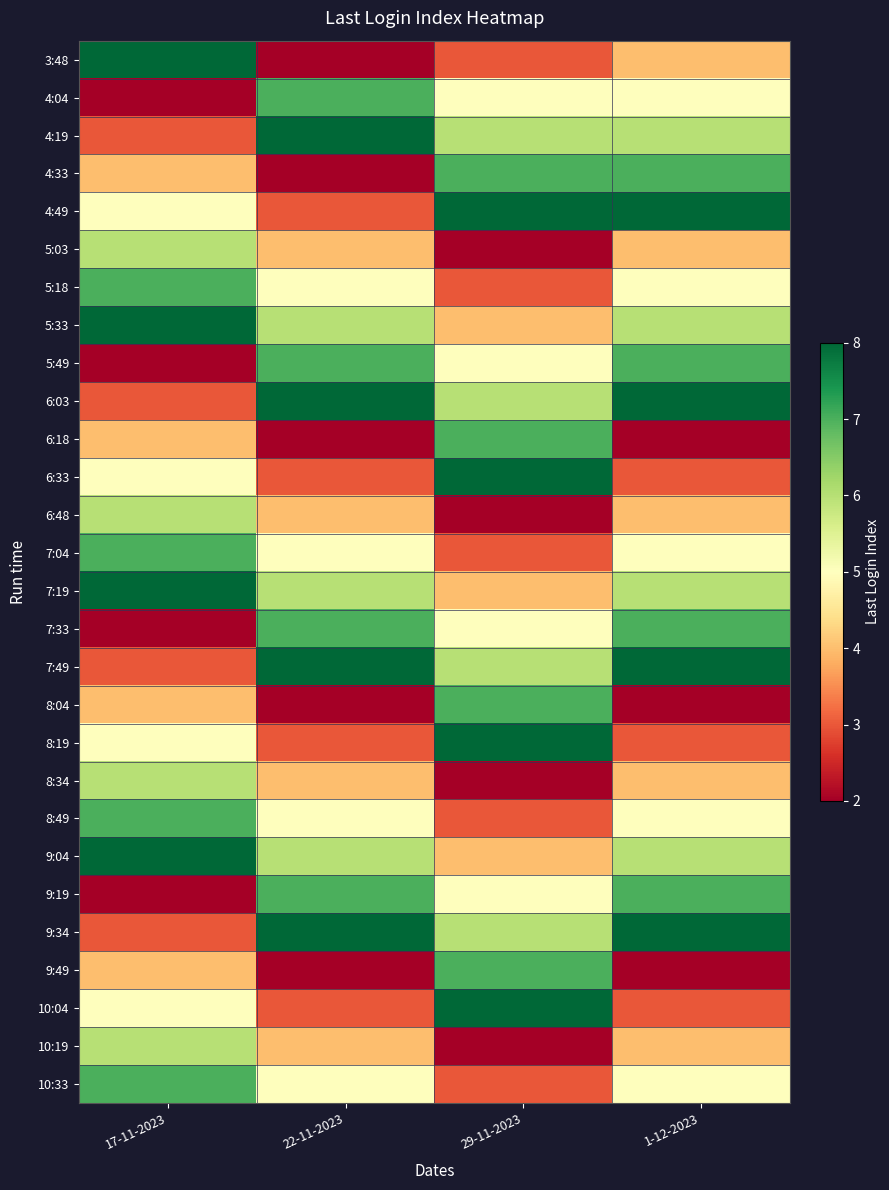

Rank the series by their maximum value, from highest to lowest.

3:48, 4:19, 4:49, 5:33, 6:03, 6:33, 7:19, 7:49, 8:19, 9:04, 9:34, 10:04, 4:04, 4:33, 5:18, 5:49, 6:18, 7:04, 7:33, 8:04, 8:49, 9:19, 9:49, 10:33, 5:03, 6:48, 8:34, 10:19